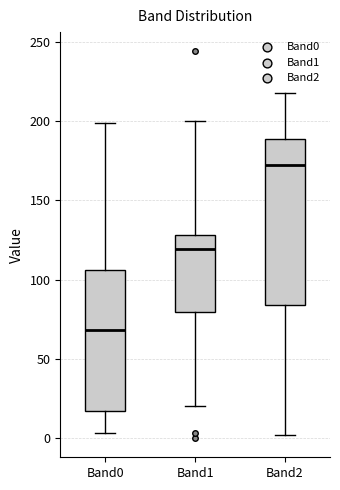

Which box has the highest median line?

Band2